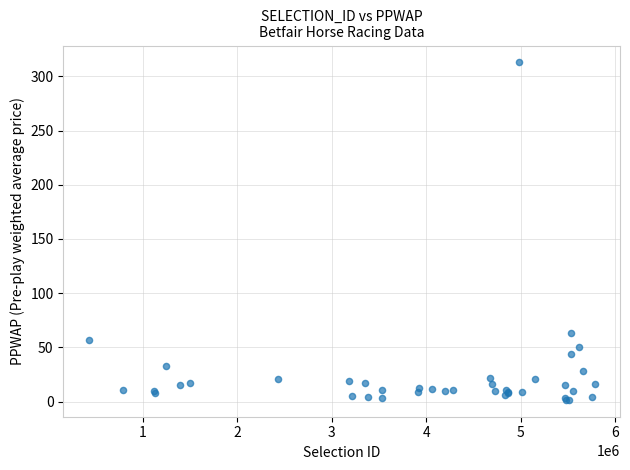

What Y value in the scatter plot is closest to 157?

63.1